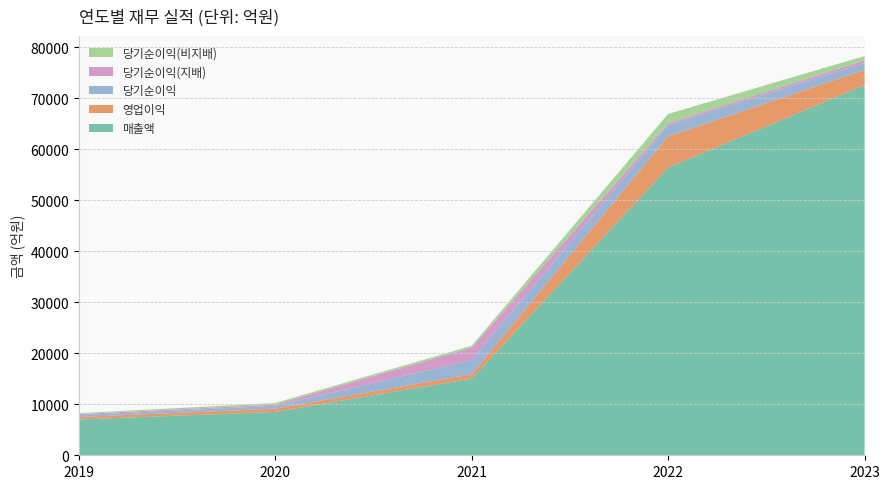

Reading left to right, list all the values displayed in this chart.

매출액: 7023	8508	15042	56397	72602
영업이익: 478	636	860	6132	2982
당기순이익: 374	551	2786	2206	1353
당기순이익(지배): 213	246	2403	361	510
당기순이익(비지배): 161	305	382	1845	843